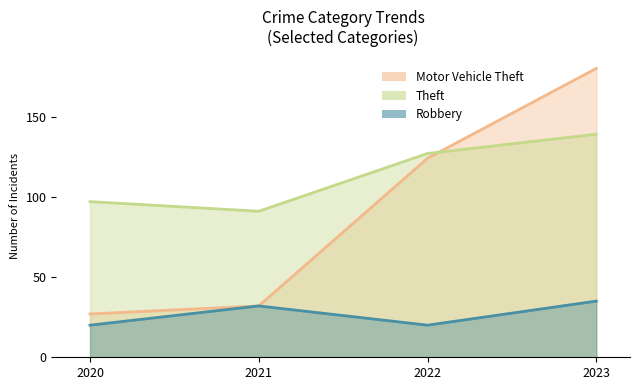

What are all the series names shown in the legend?

Motor Vehicle Theft, Theft, Robbery